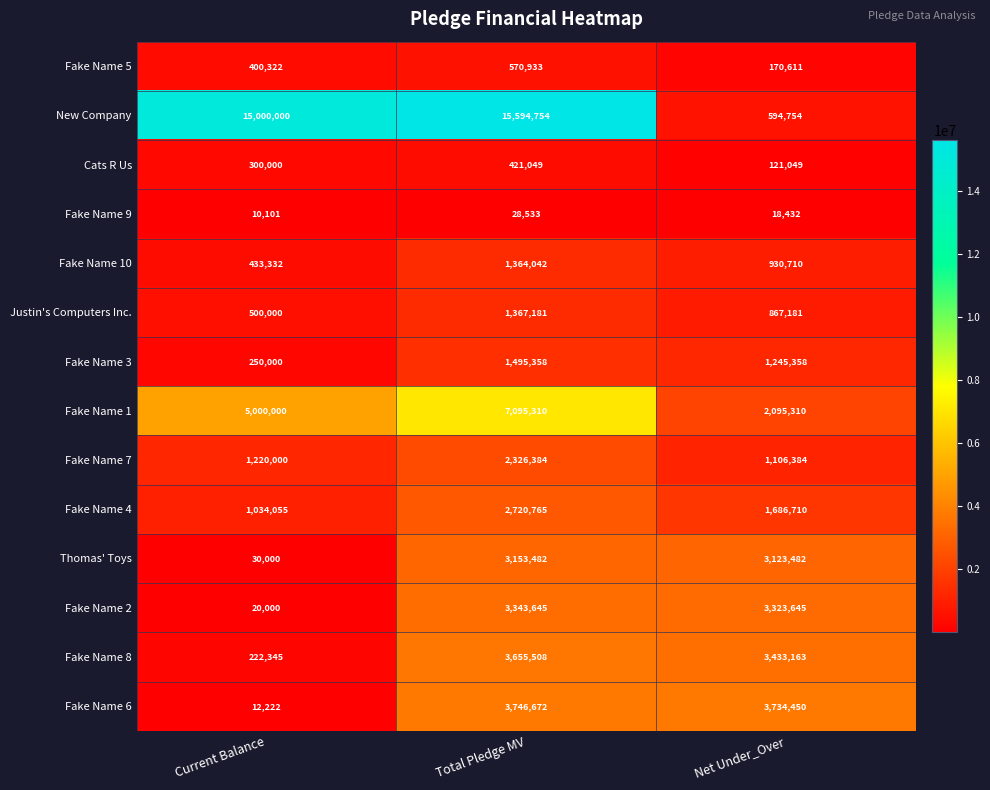

True or false: Cats R Us has a value of 79896 at Current Balance.

False